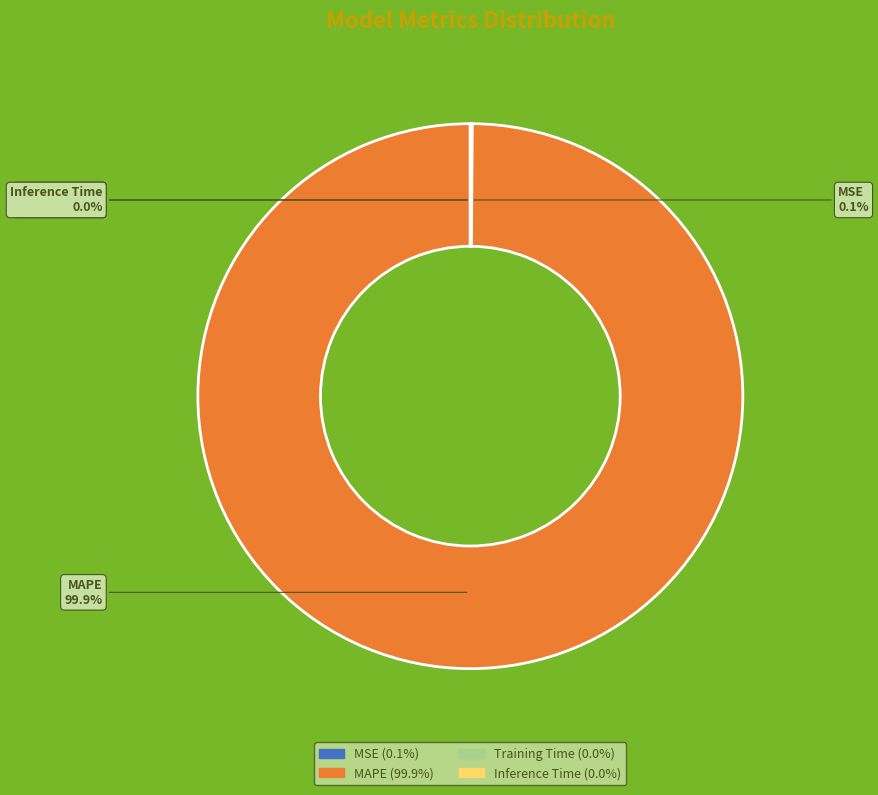

Does MAPE represent more than half of the total?

Yes